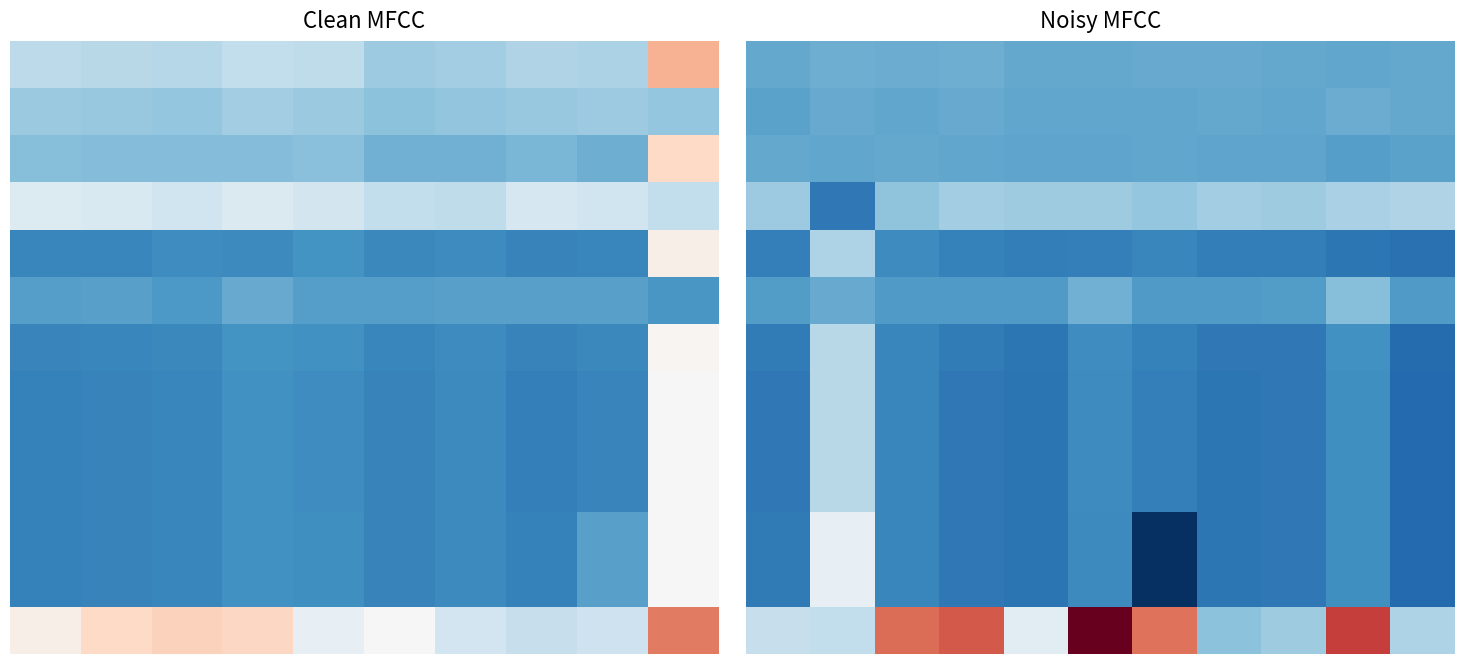

Count the number of data series in this chart.

13